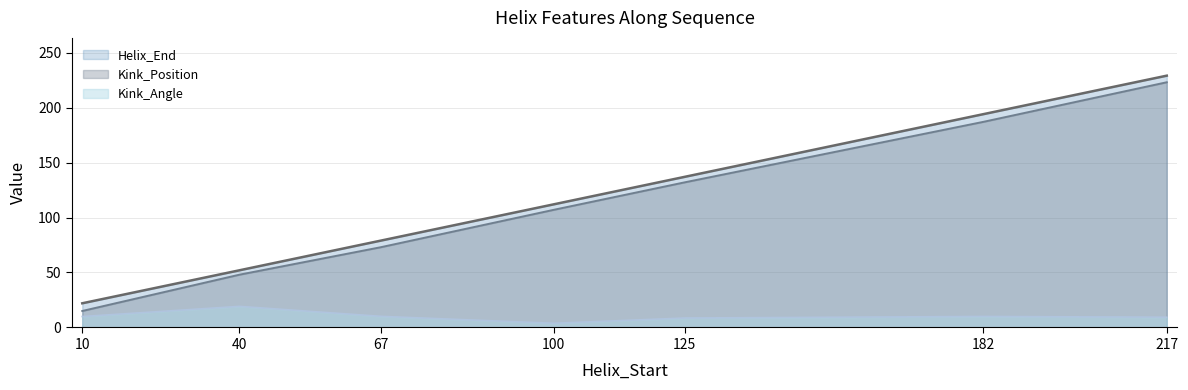

The value of Kink_Position at 10 is 15.0. True or false?

True